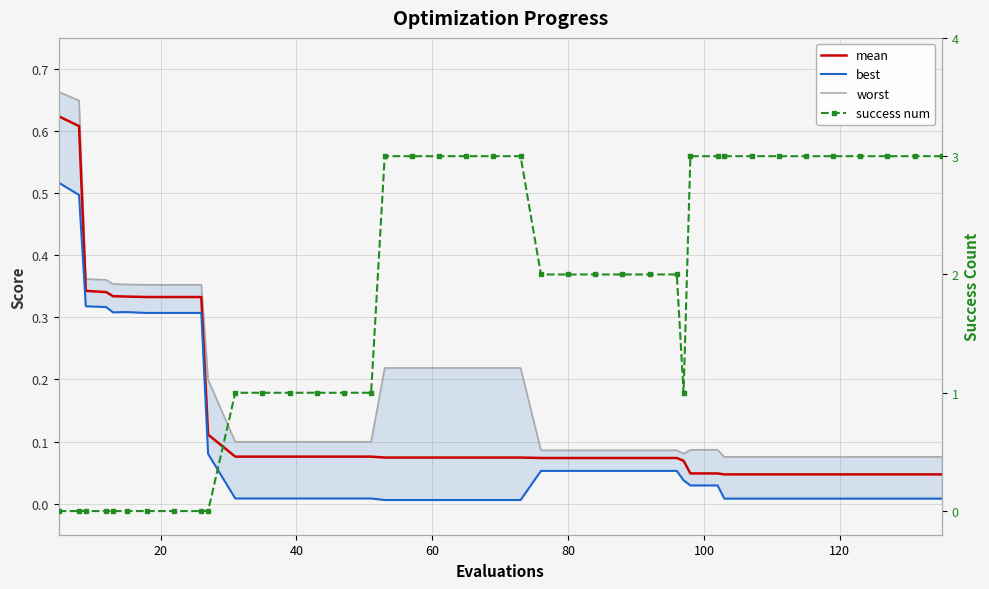

What is the maximum value shown in the chart?

3.0